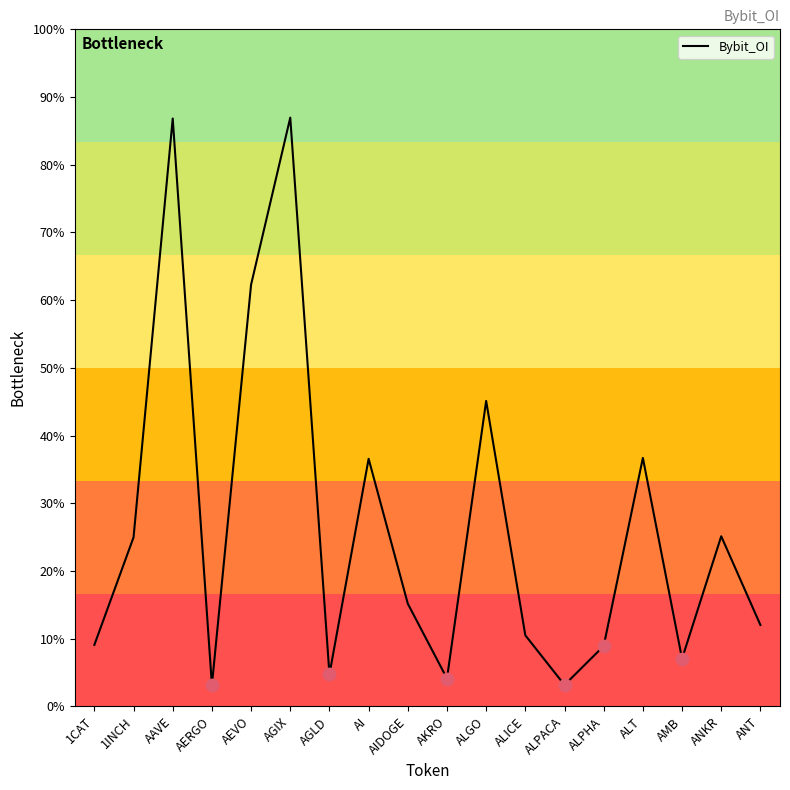

Which has a higher value, AI or ALPHA?

AI